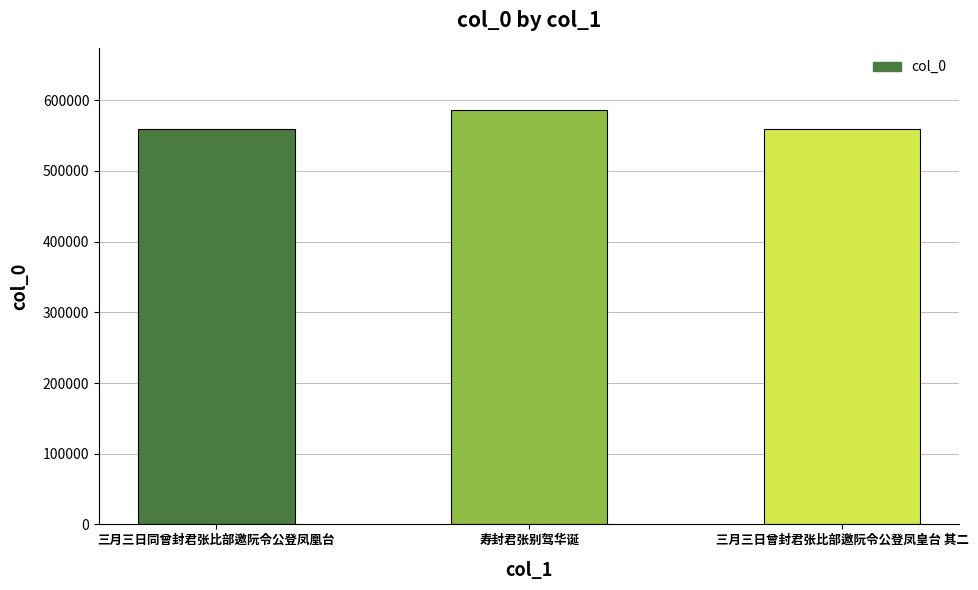

What is the difference between the maximum and minimum values?

27017